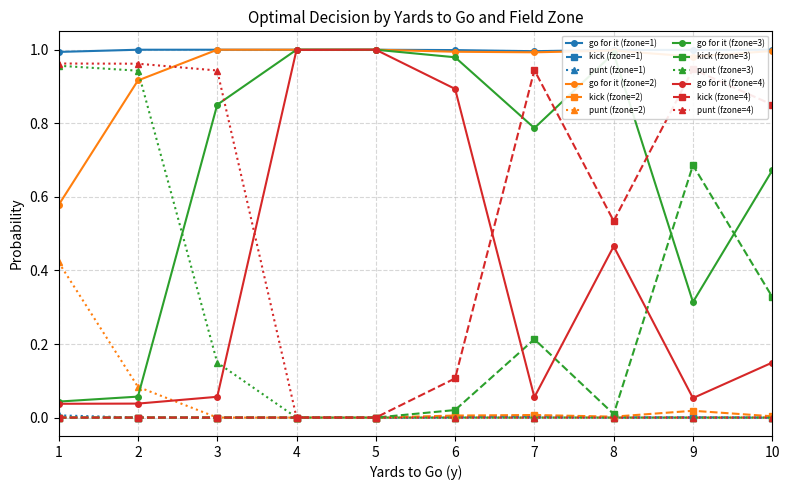

True or false: kick (fzone=1) and go for it (fzone=3) cross at least once.

False